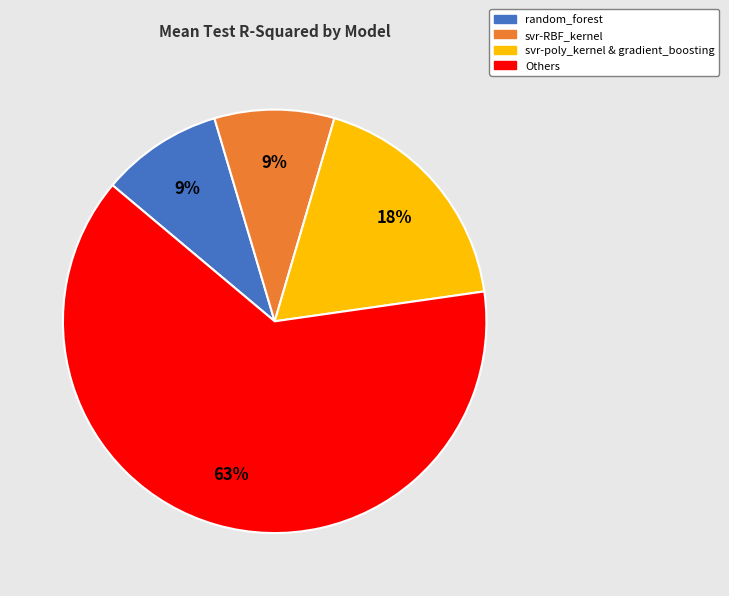

Is the sum of svr-RBF_kernel and svr-poly_kernel & gradient_boosting greater than half?

No